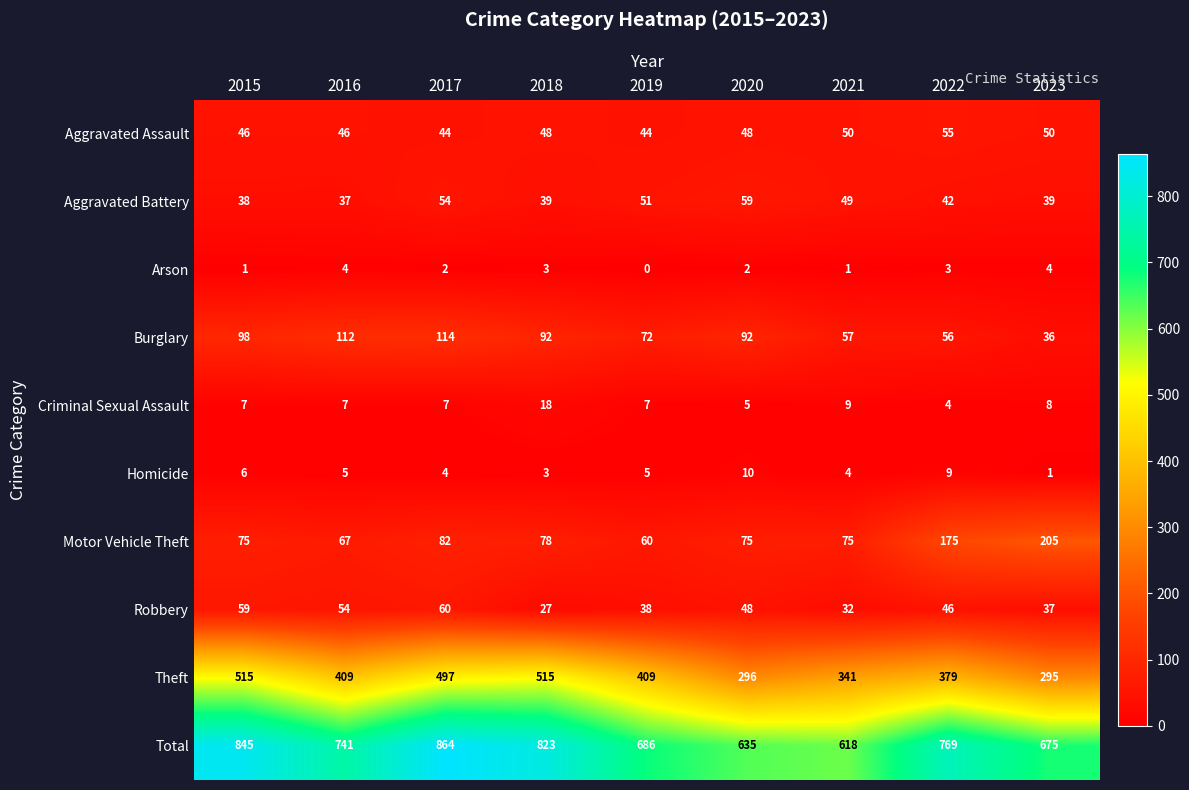

What is the difference between the highest and lowest values at 2023?

674